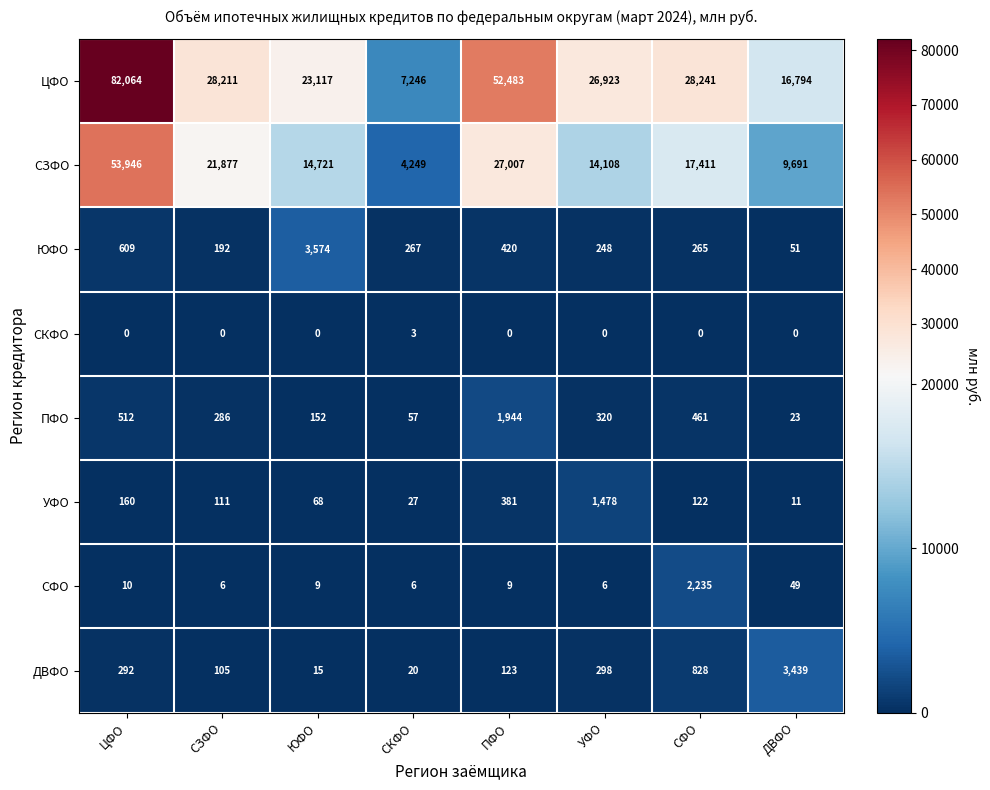

At which category is the sum across all series the highest?

ЦФО